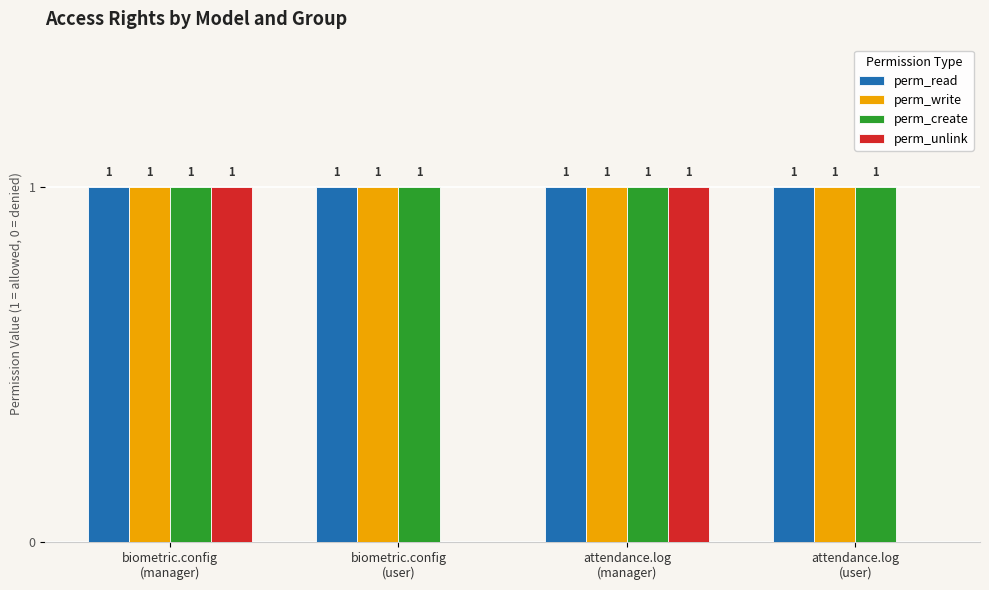

Reading right to left, what are all the values shown in this chart?

perm_read: 1	1	1	1
perm_write: 1	1	1	1
perm_create: 1	1	1	1
perm_unlink: 0	1	0	1